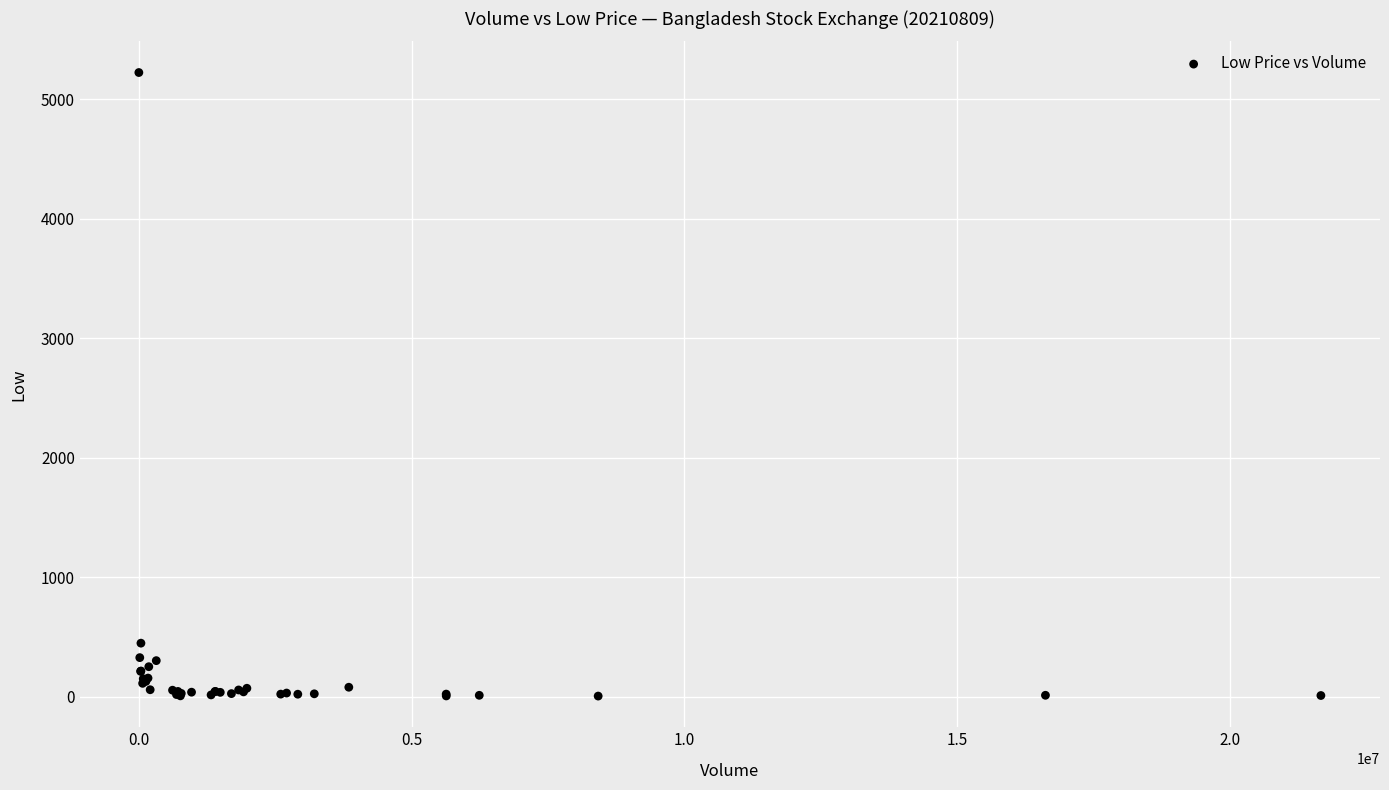

What Y value in the scatter plot is closest to 2616?

450.1